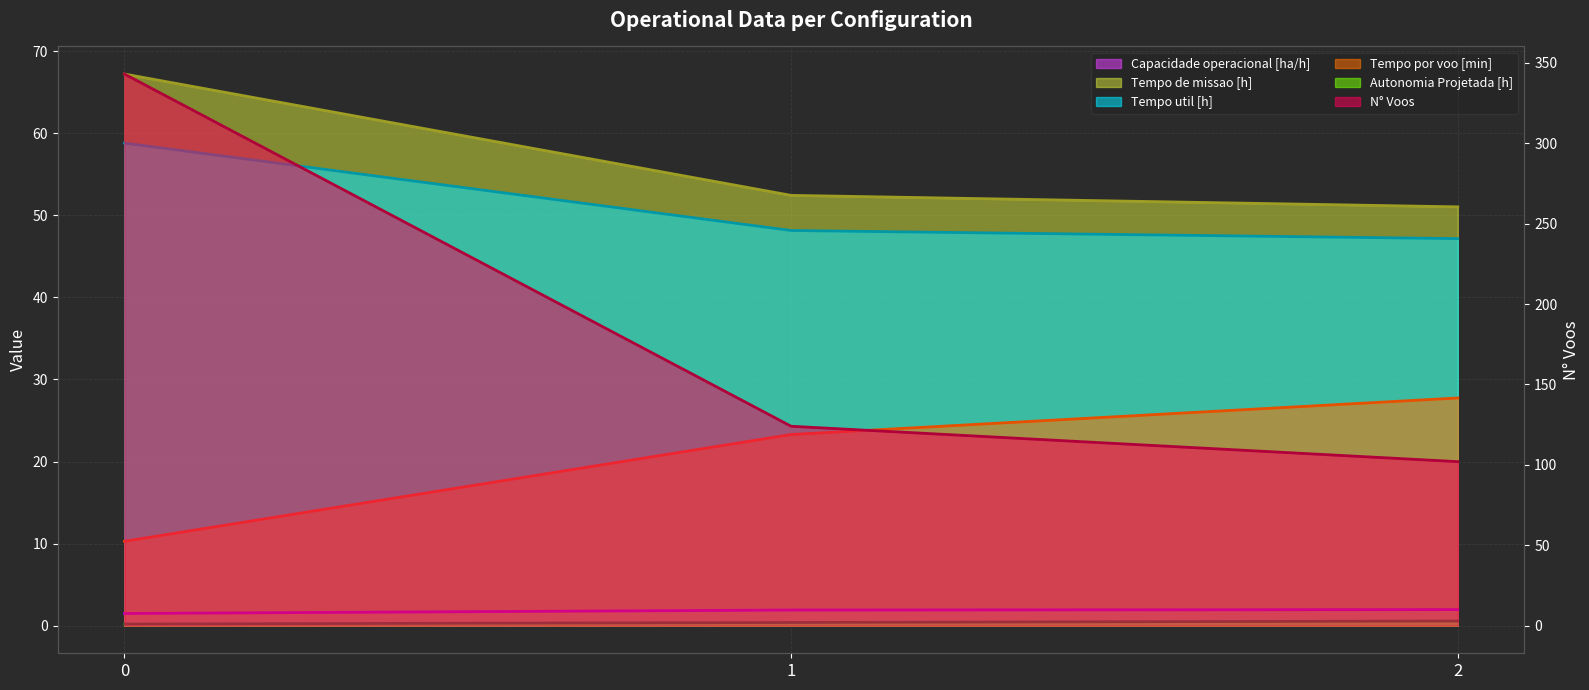

List the series in order of their peak value, highest first.

N° Voos (line), Tempo de missao [h] (line), Tempo util [h] (line), Tempo por voo [min] (line), Capacidade operacional [ha/h] (line), Autonomia Projetada [h] (line)